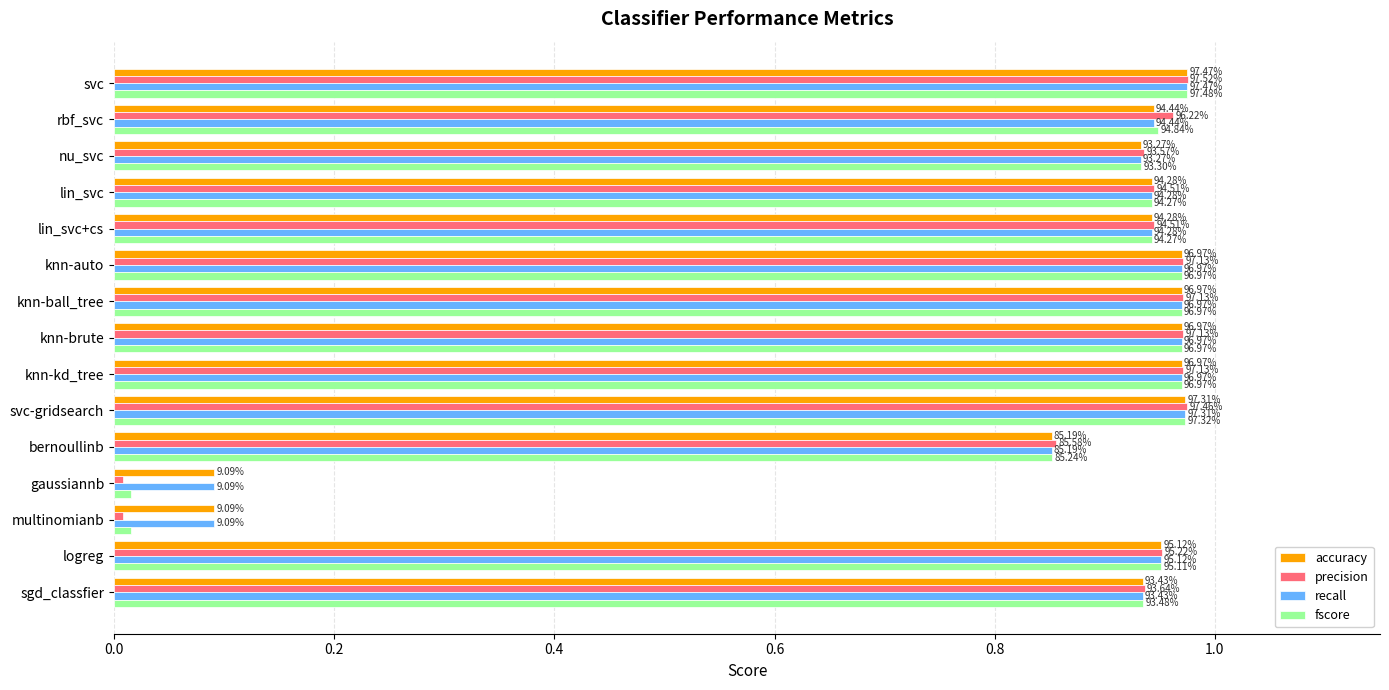

What are all the series names shown in the legend?

accuracy, precision, recall, fscore